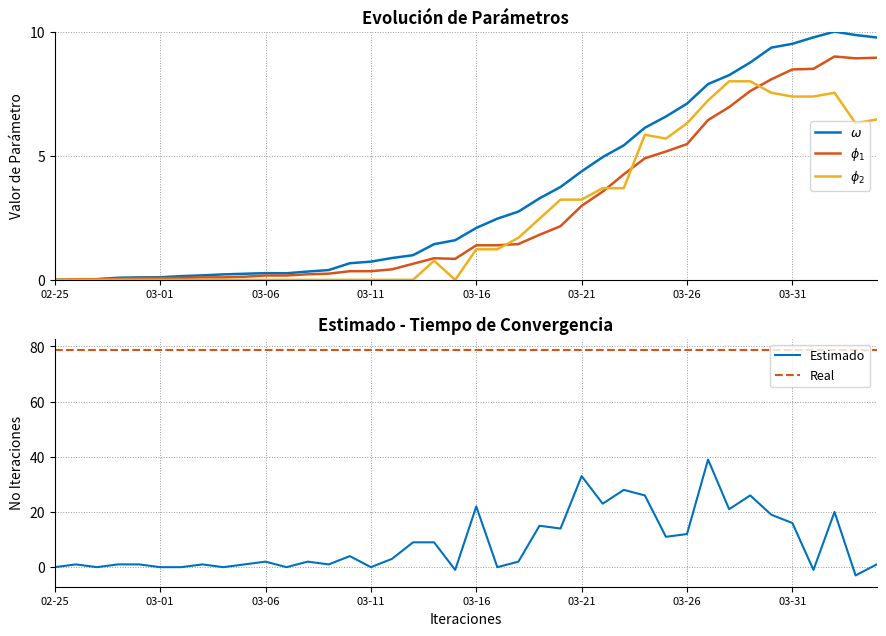

The Estimado series shows 2 at 03-06. True or false?

True